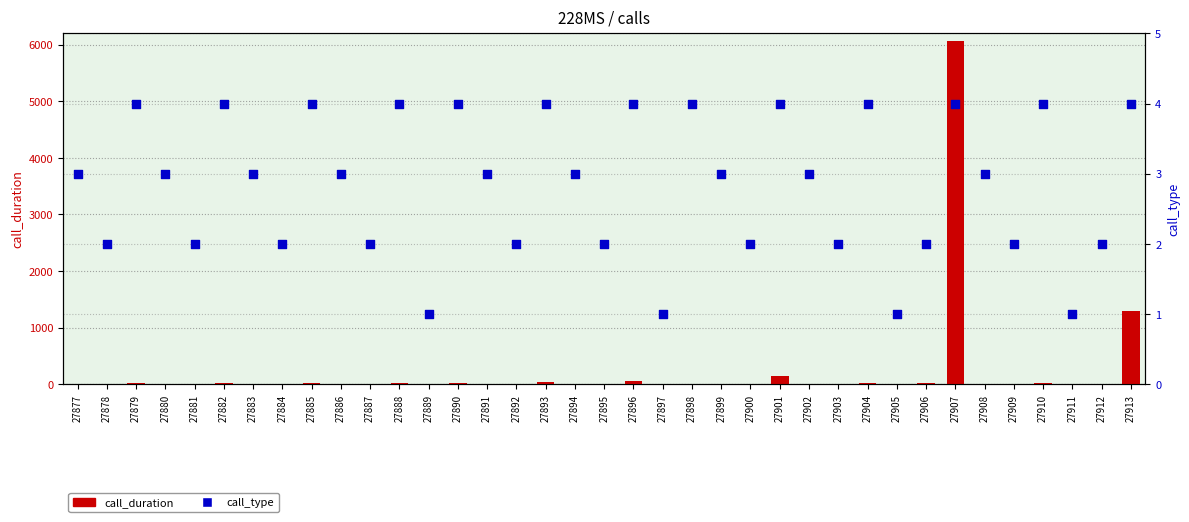

Which series reaches the minimum Y coordinate?

call_duration